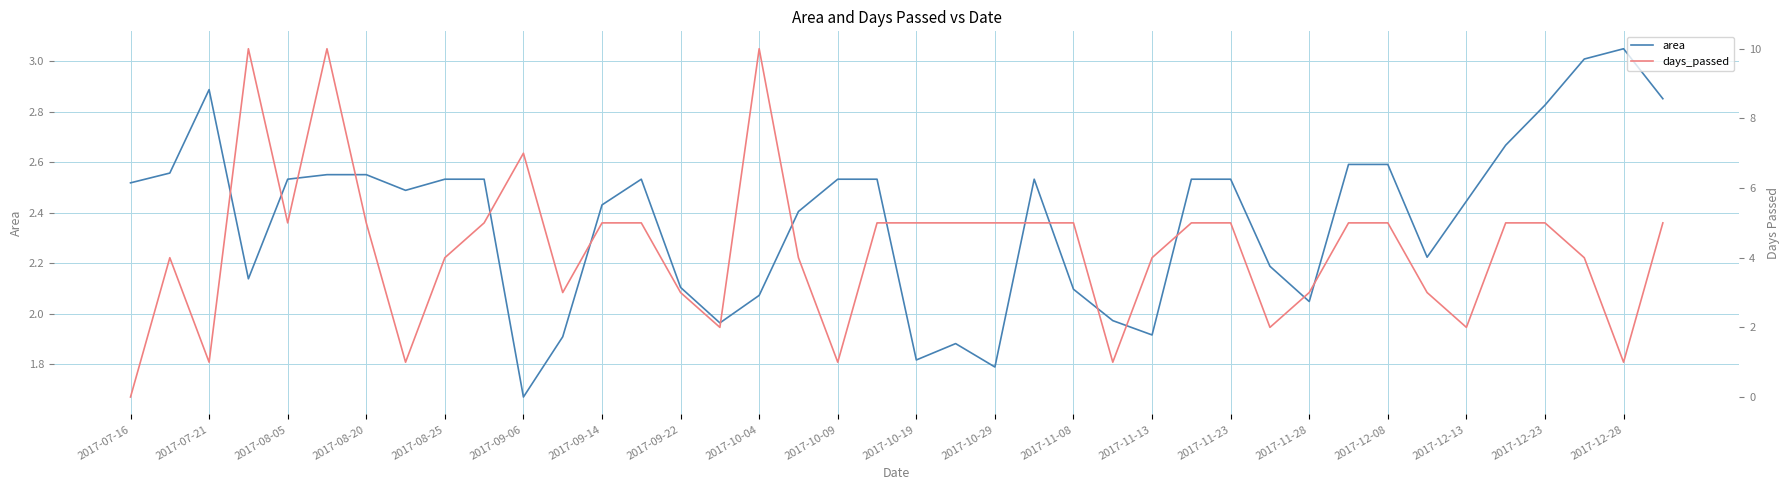

What position from the left is 2017-12-28?

39